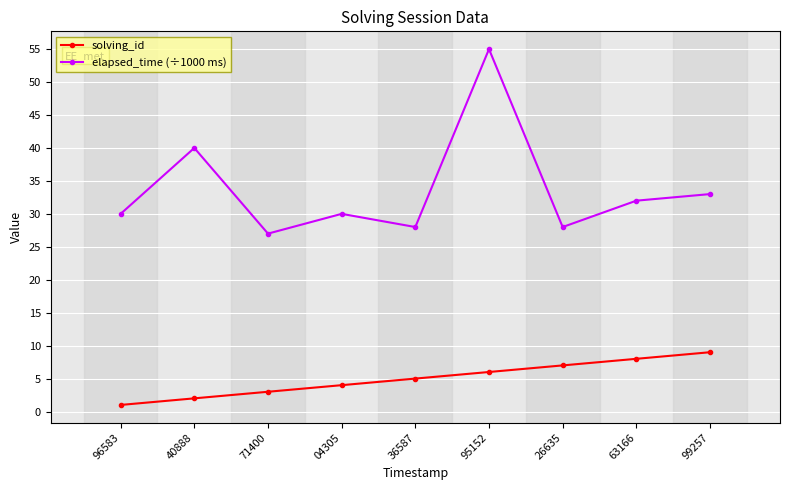

Rank the series by their average value, from lowest to highest.

solving_id, elapsed_time (÷1000 ms)